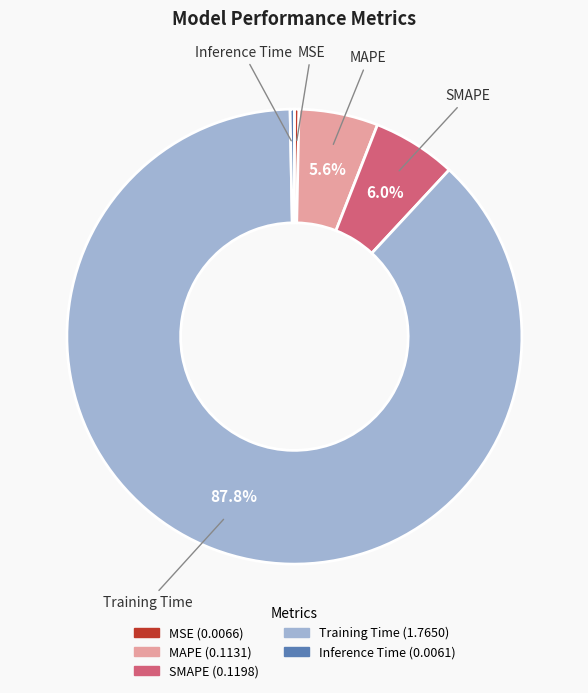

To the nearest percent, what is the combined percentage of MSE and Training Time?

88%